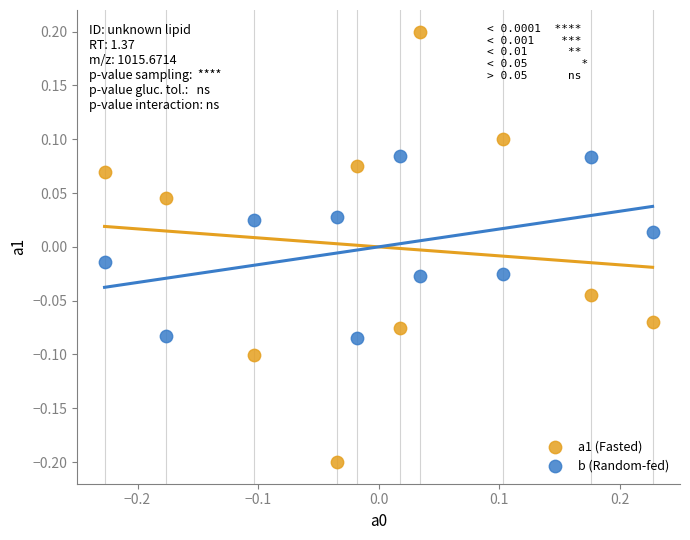

Across all data points, what is the range of X values (max minus min)?

0.5